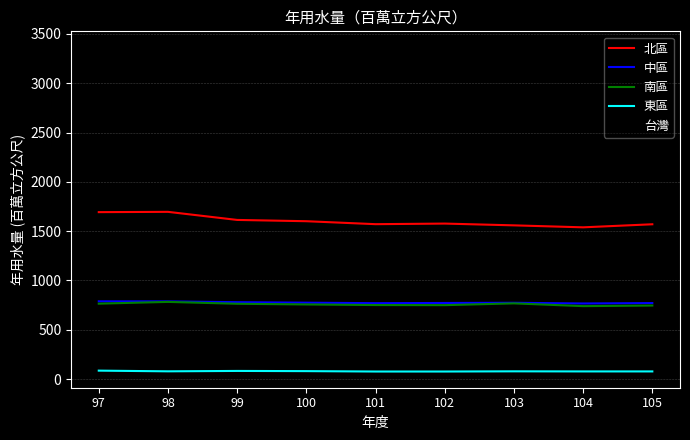

How many lines are shown in the chart?

5